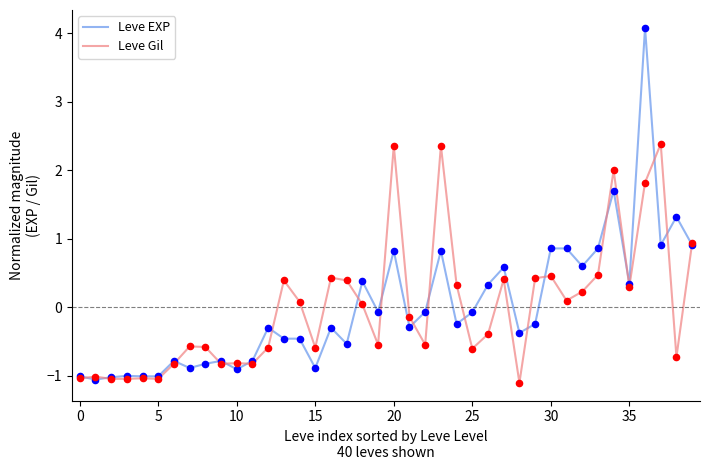

What is the smallest value displayed?

-1.1